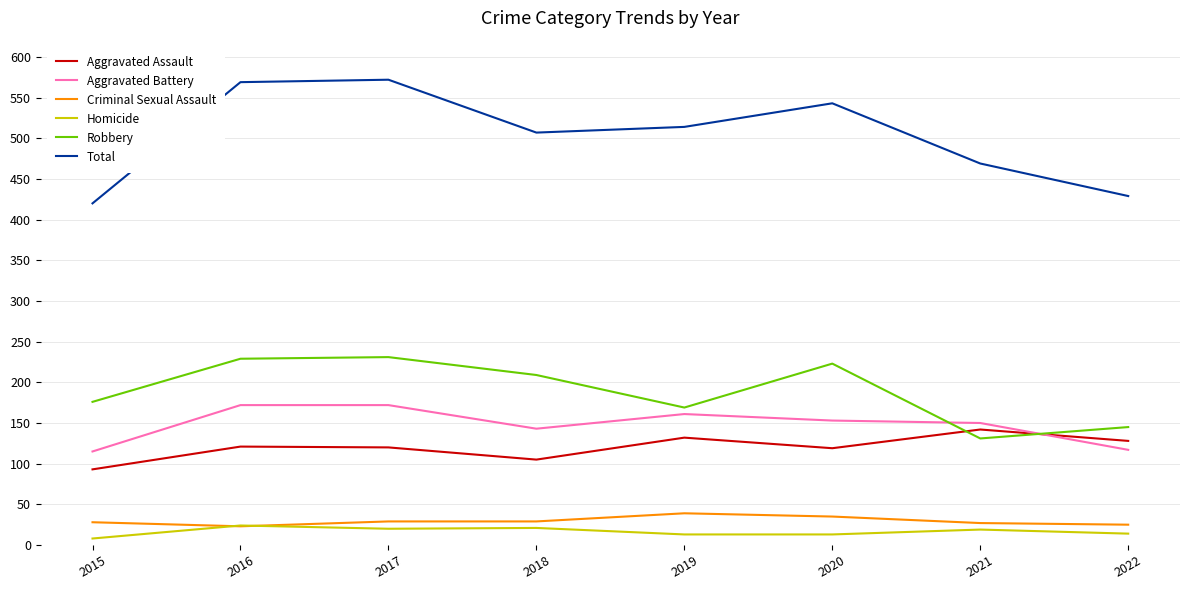

Where is Total nearest to the value 496?

2018